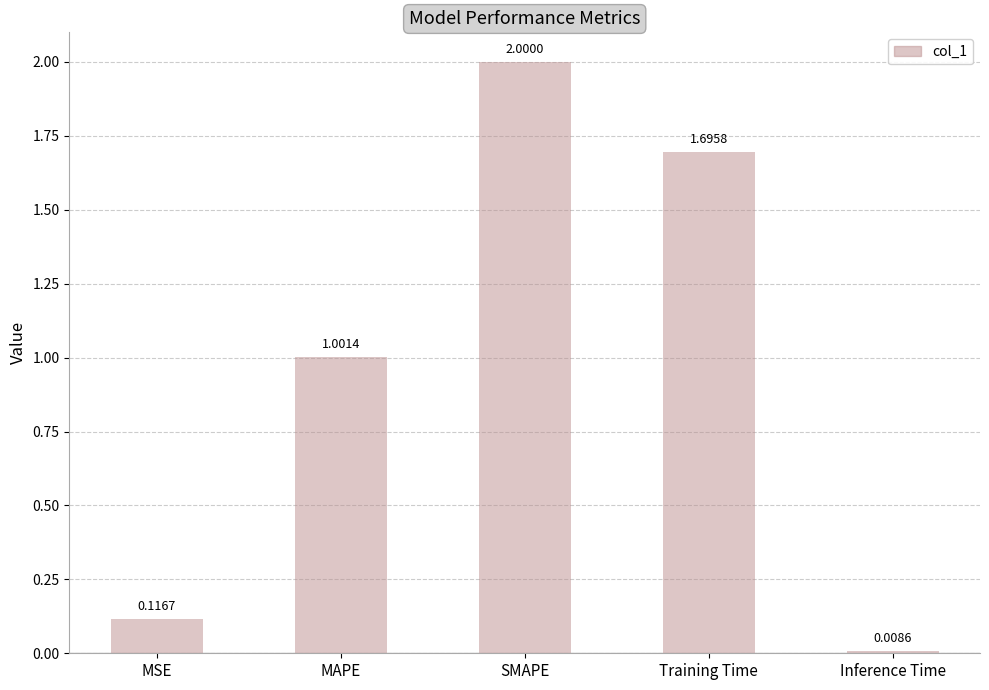

What is the difference between the second highest and second lowest values?

1.6